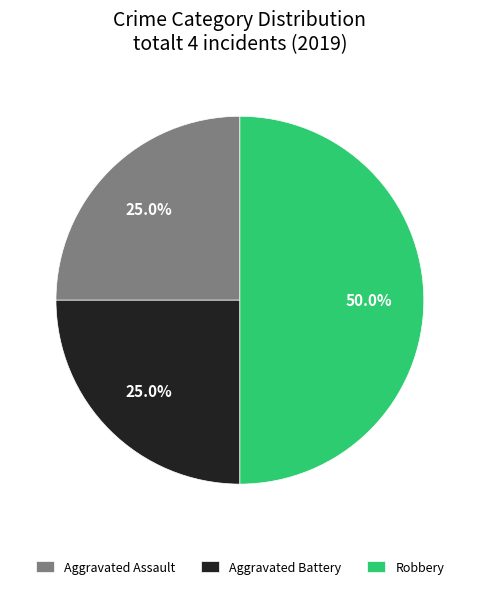

Approximately how many times larger is the value at Robbery compared to Aggravated Battery?

2.0